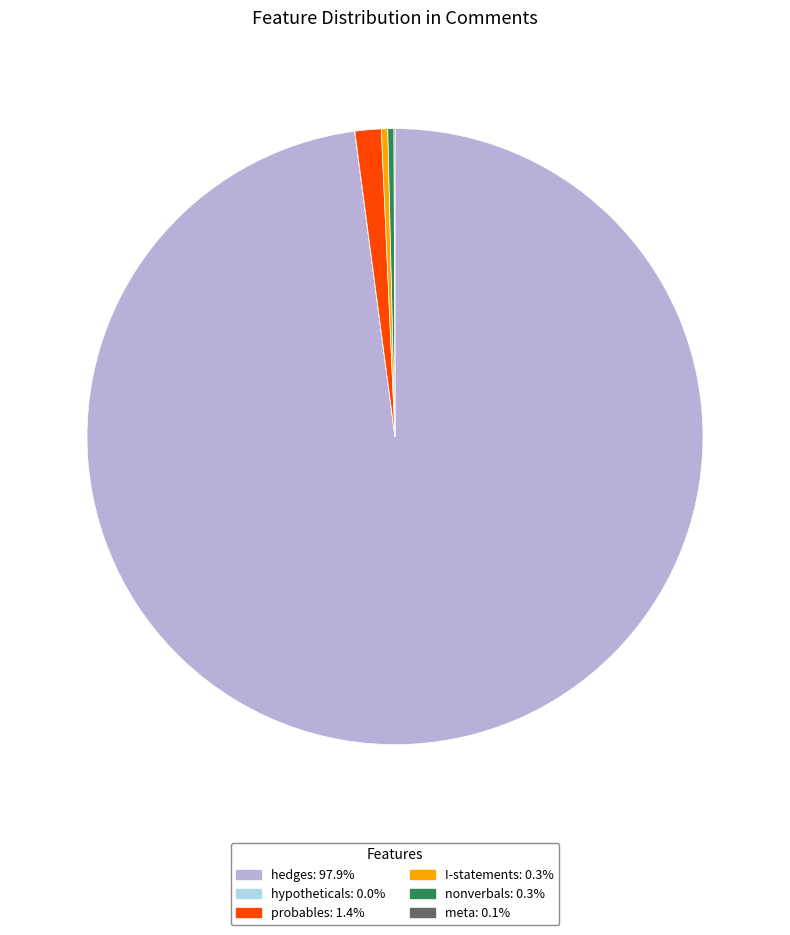

Combined, do hedges: 97.9% and I-statements: 0.3% account for over 50%?

Yes